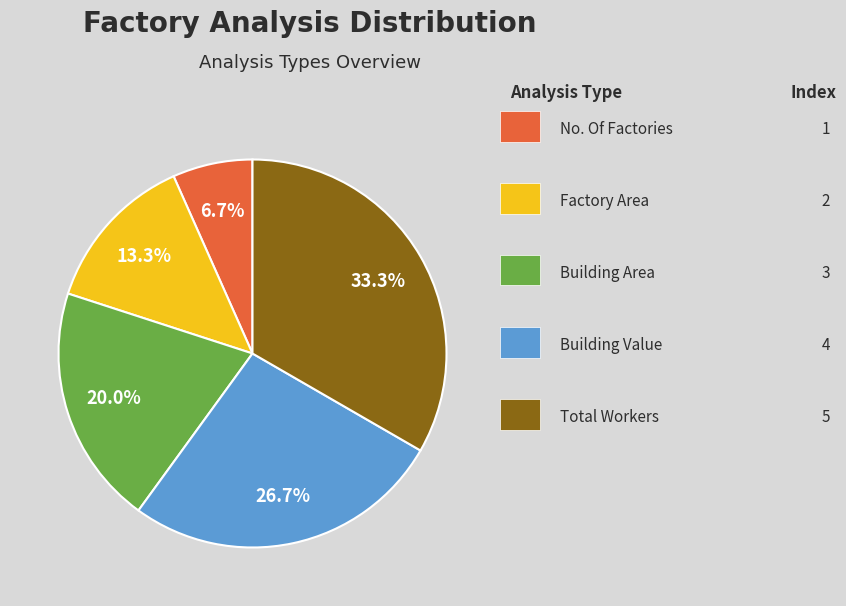

Is there a majority slice in this chart?

No